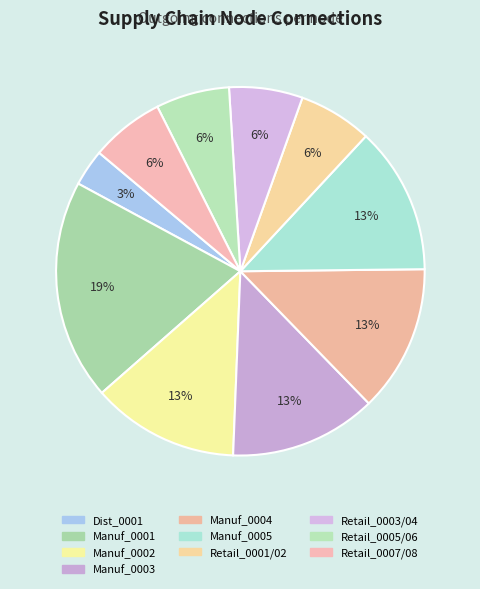

Is Manuf_0002 the majority of the pie?

No